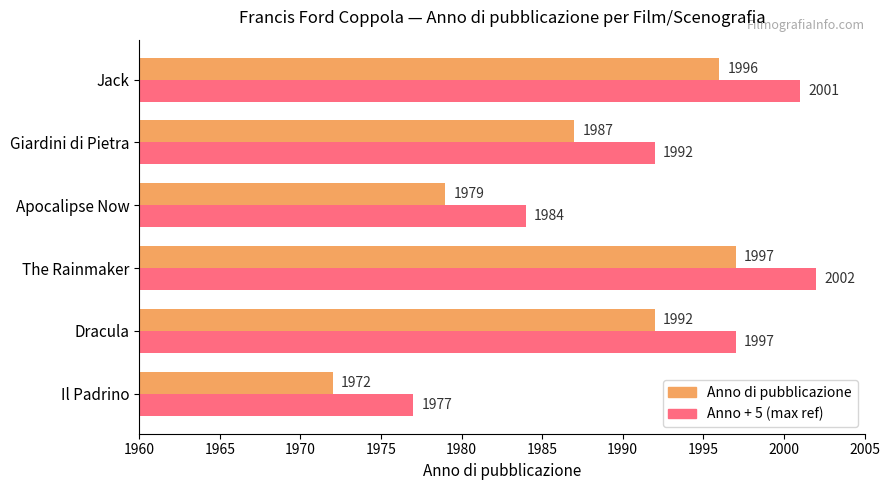

What is the difference between the highest and lowest values at Dracula?

5